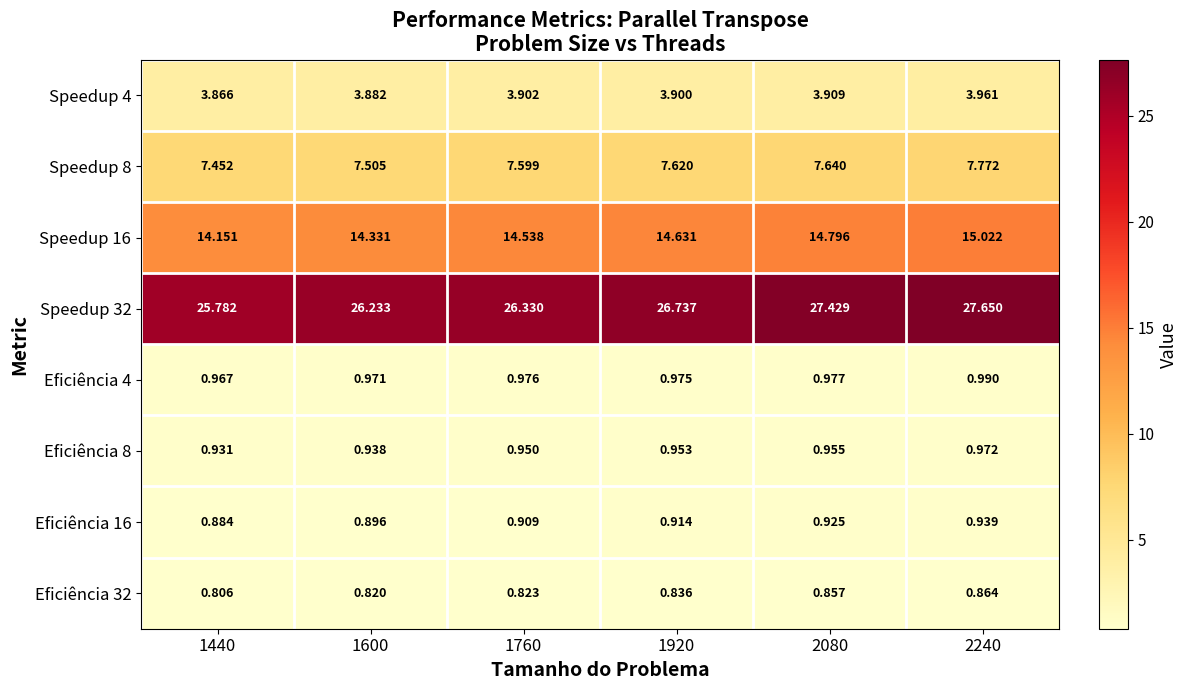

At how many categories does at least one series exceed 14?

6